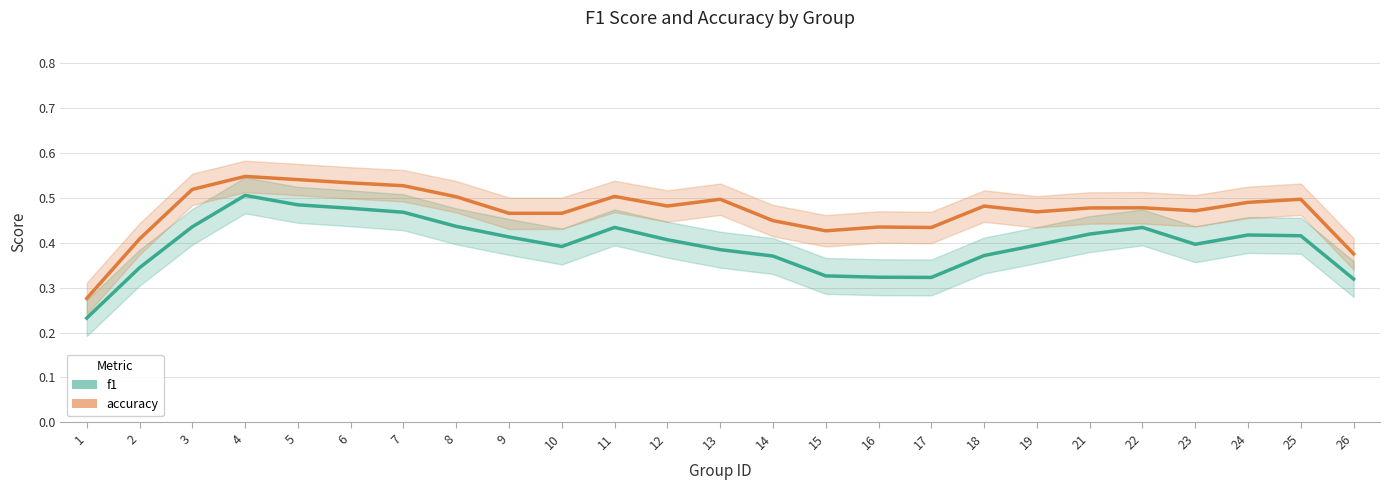

What is the approximate value of f1 at 17?

0.3